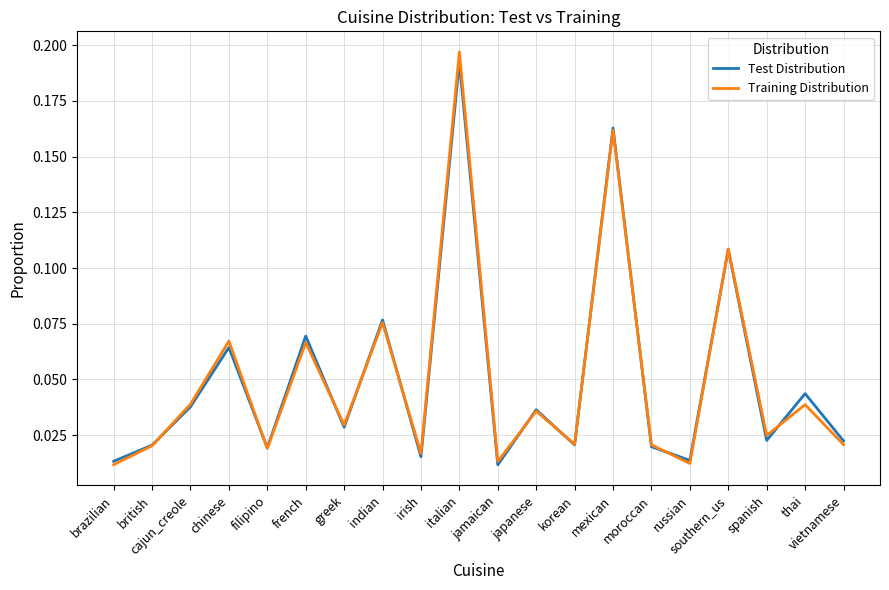

At which category is the sum across all series the highest?

italian